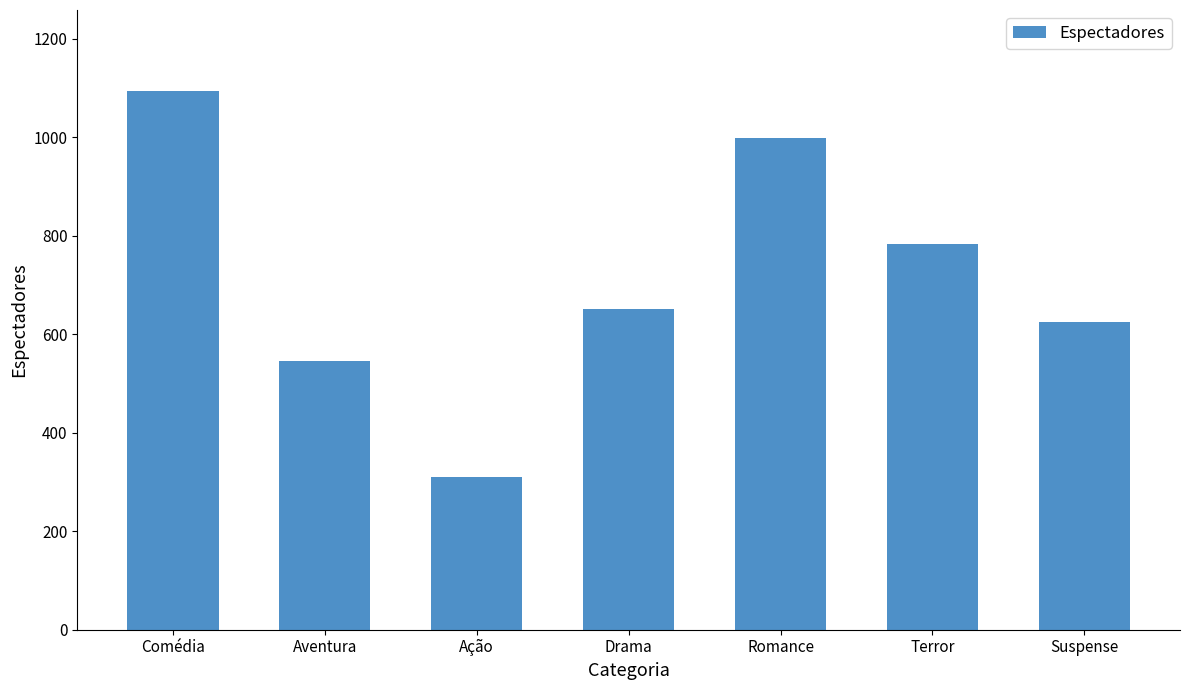

What is the label of the 7th bar from the left?

Suspense